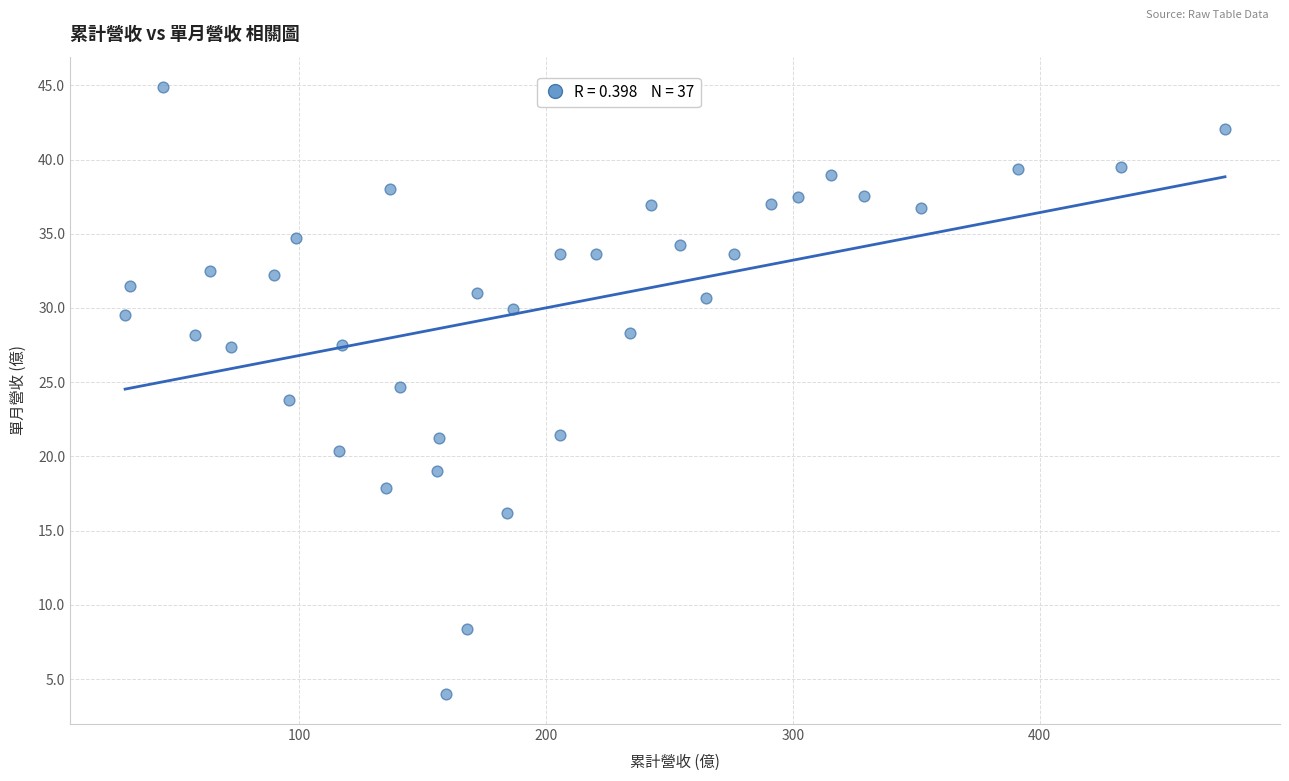

What is the range of Y values (max minus min)?

40.9